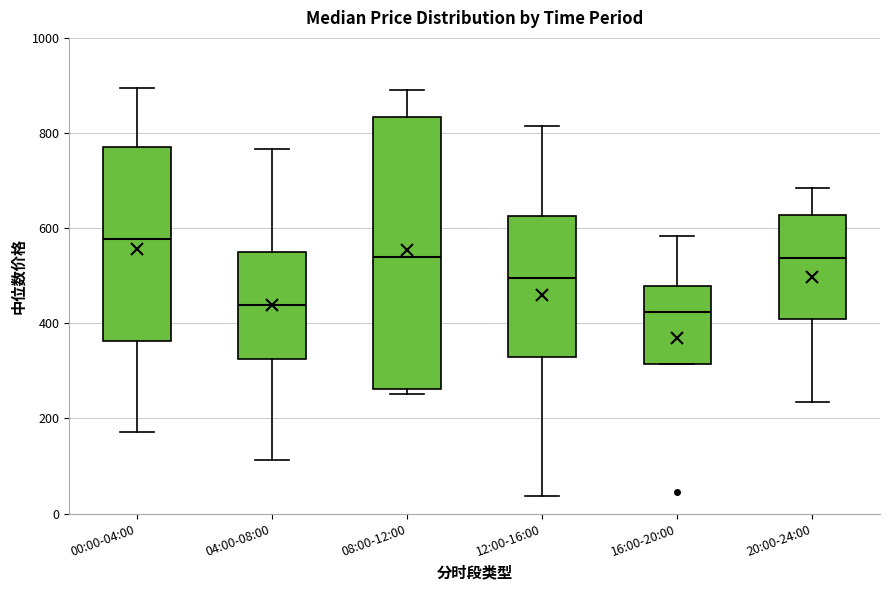

Which box is the tallest, from its lower edge to its upper edge?

08:00-12:00